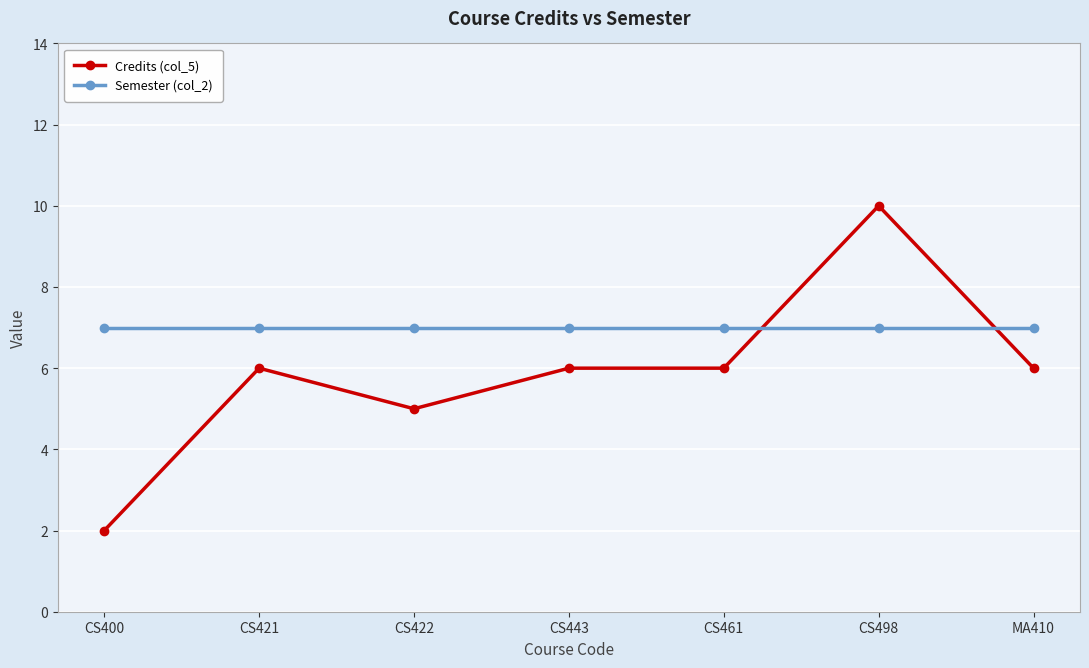

At which category does the chart reach its minimum across all series?

CS400